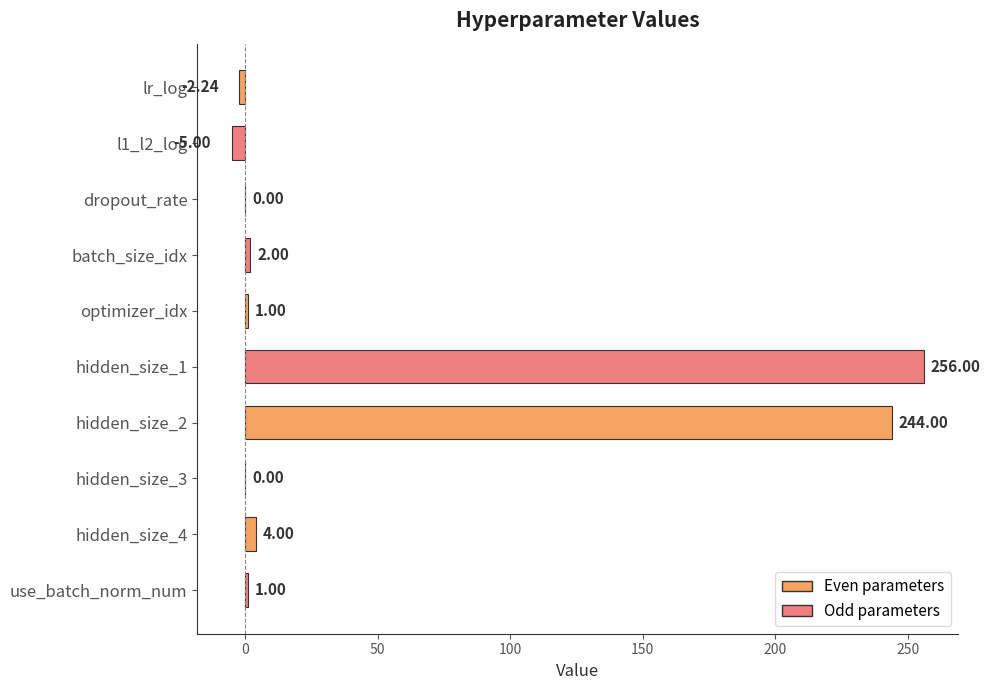

At which label is the value closest to 125?

hidden_size_2